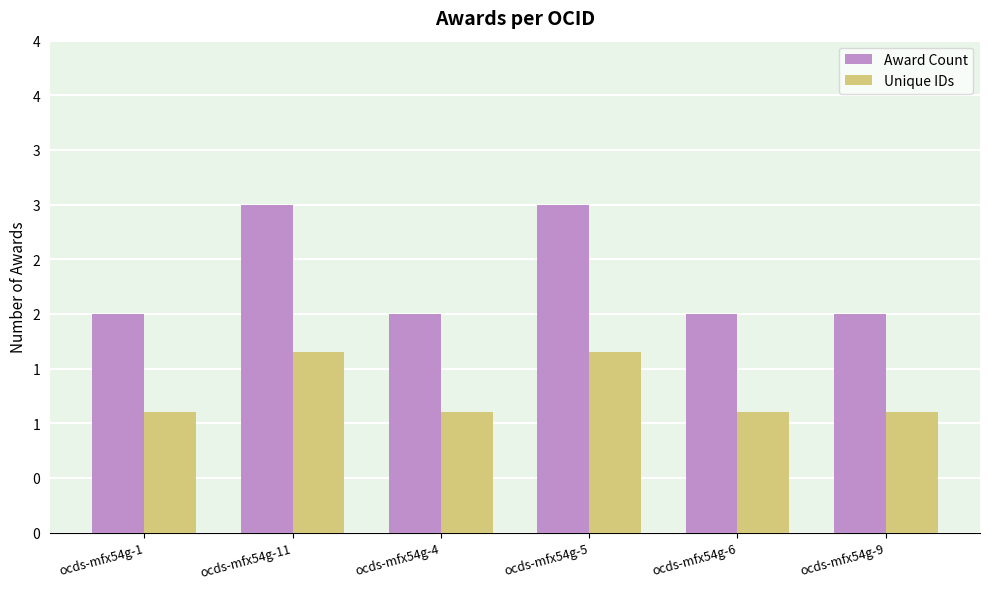

Reading left to right, extract all data points from this chart.

Award Count: ocds-mfx54g-1=2.0	ocds-mfx54g-11=3.0	ocds-mfx54g-4=2.0	ocds-mfx54g-5=3.0	ocds-mfx54g-6=2.0	ocds-mfx54g-9=2.0
Unique IDs: ocds-mfx54g-1=1.1	ocds-mfx54g-11=1.7	ocds-mfx54g-4=1.1	ocds-mfx54g-5=1.7	ocds-mfx54g-6=1.1	ocds-mfx54g-9=1.1